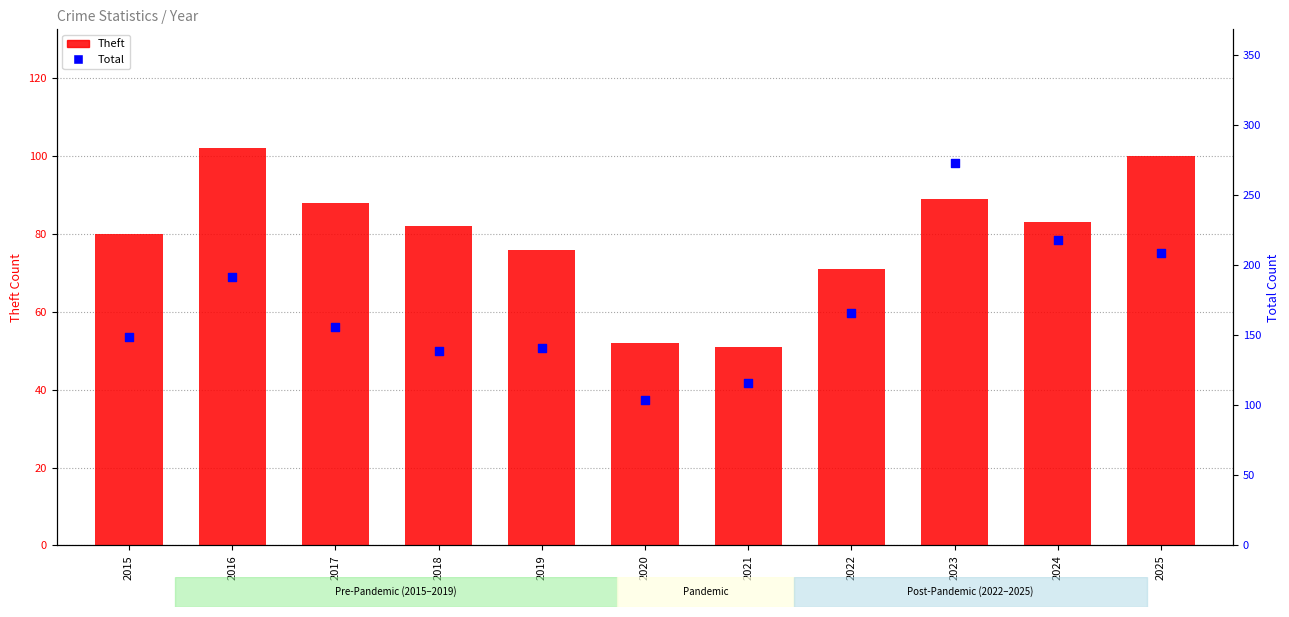

Which series has the largest total across all categories?

Total